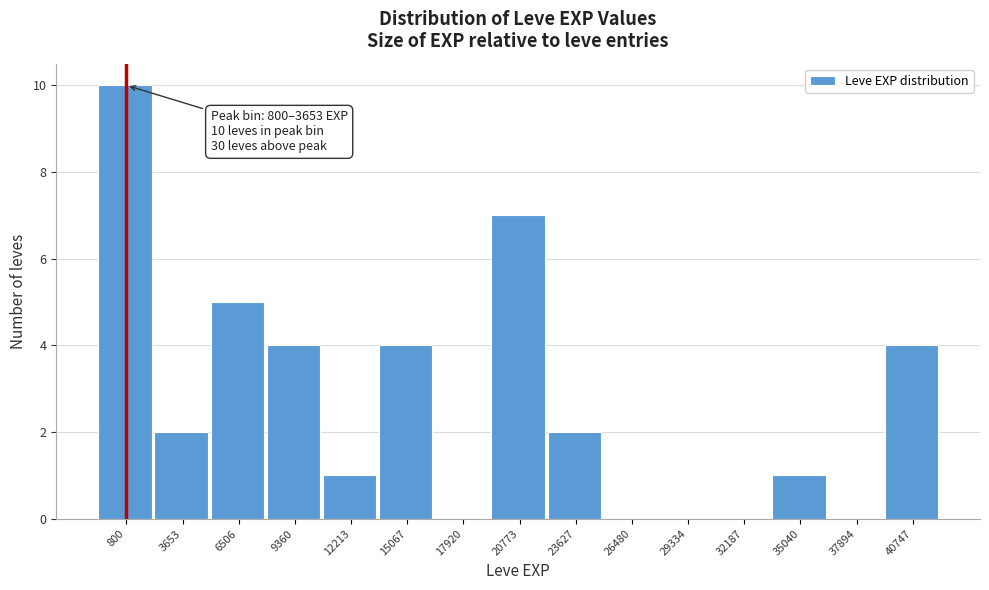

Reading right to left, list all the values displayed in this chart.

40747=4	37894=0	35040=1	32187=0	29334=0	26480=0	23627=2	20773=7	17920=0	15067=4	12213=1	9360=4	6506=5	3653=2	800=10